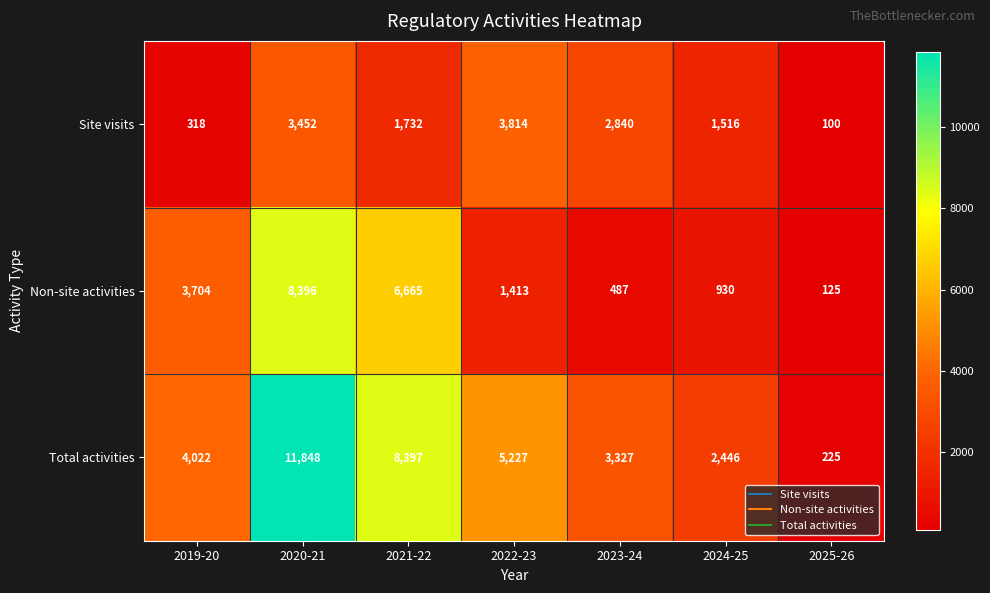

Which series has the largest range (max minus min)?

Total activities